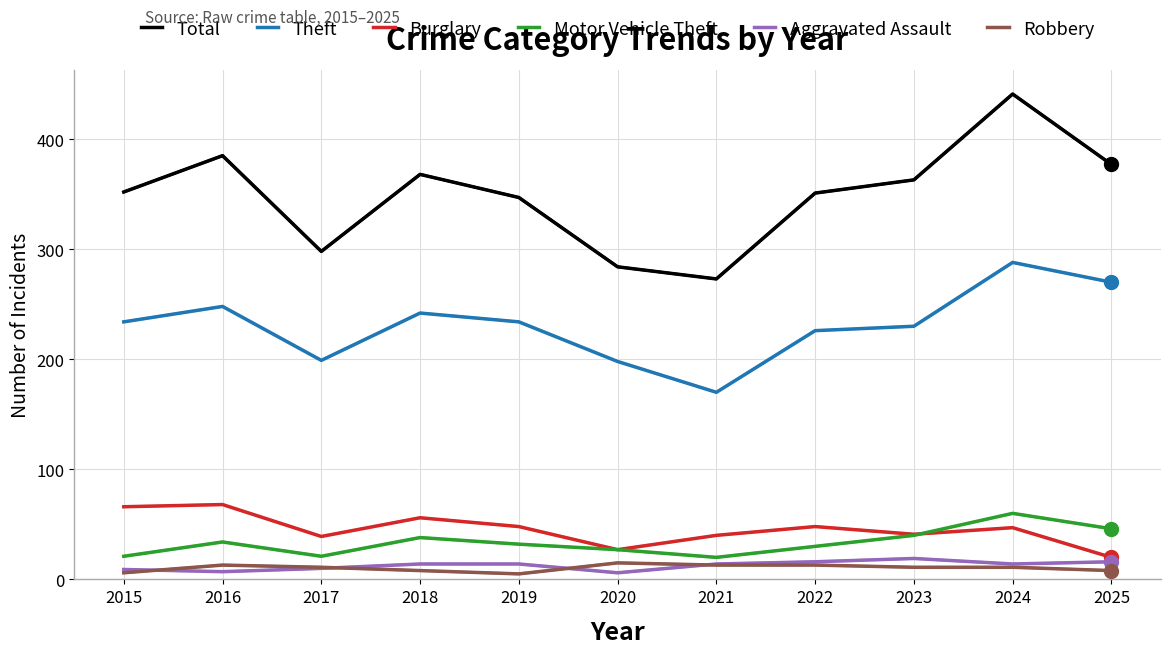

At which label does Robbery first exceed 11?

2016